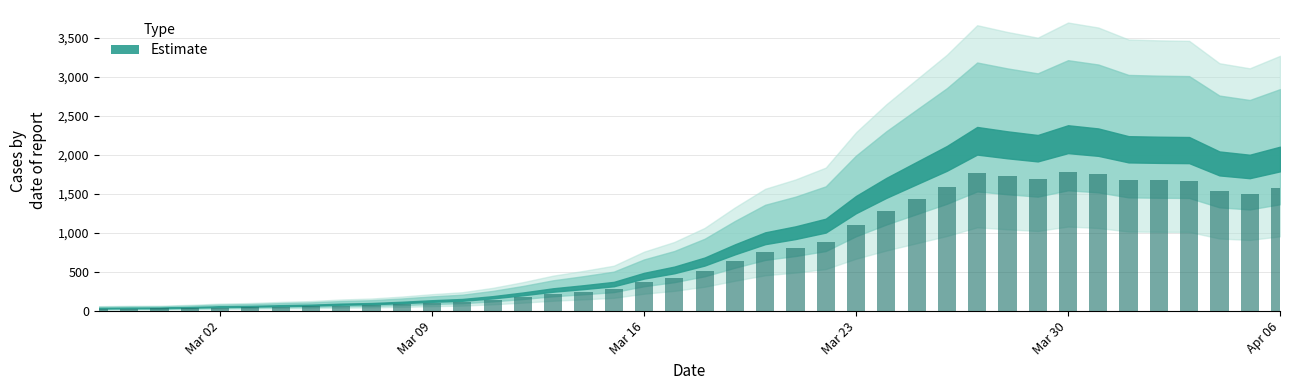

What is the difference between the maximum and minimum values?

1756.5